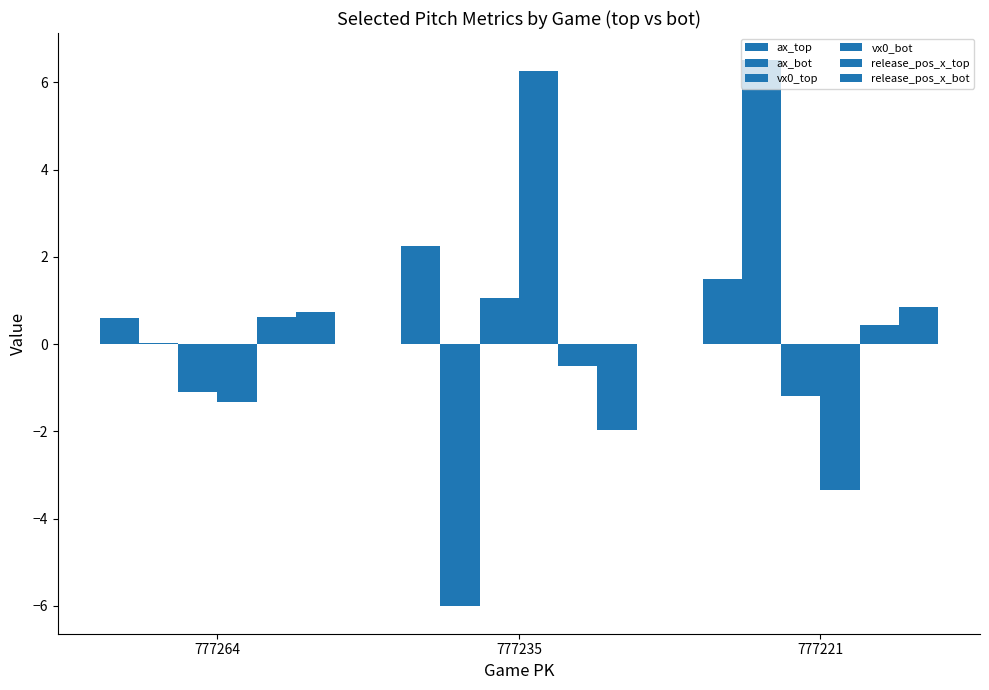

What is the value of the vx0_top bar at the 1st from the left?

-1.1